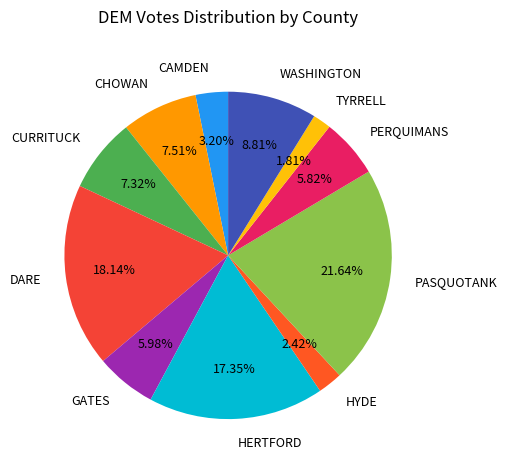

Which slice is the smallest?

TYRRELL